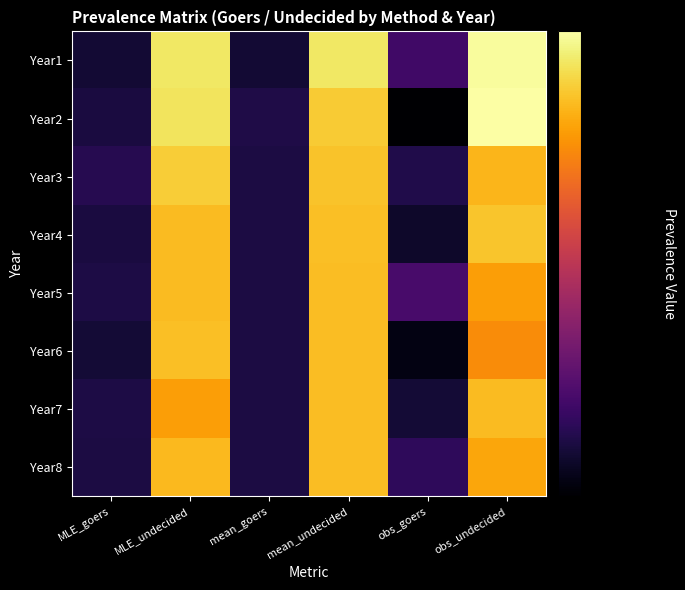

Rank the series by their maximum value, from lowest to highest.

Year8, Year7, Year5, Year6, Year4, Year3, Year1, Year2